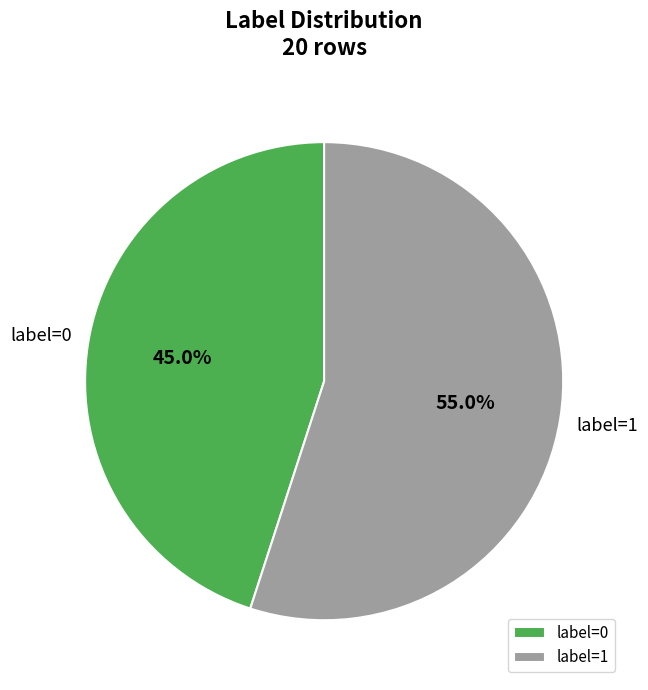

What is the total percentage of label=0 and label=1?

100.0%